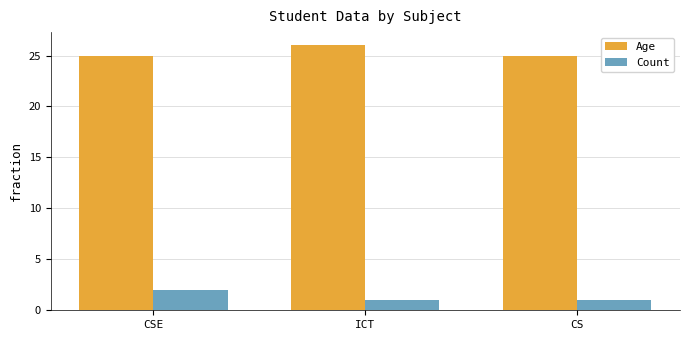

Are the bars grouped side by side (vs. stacked)?

Yes